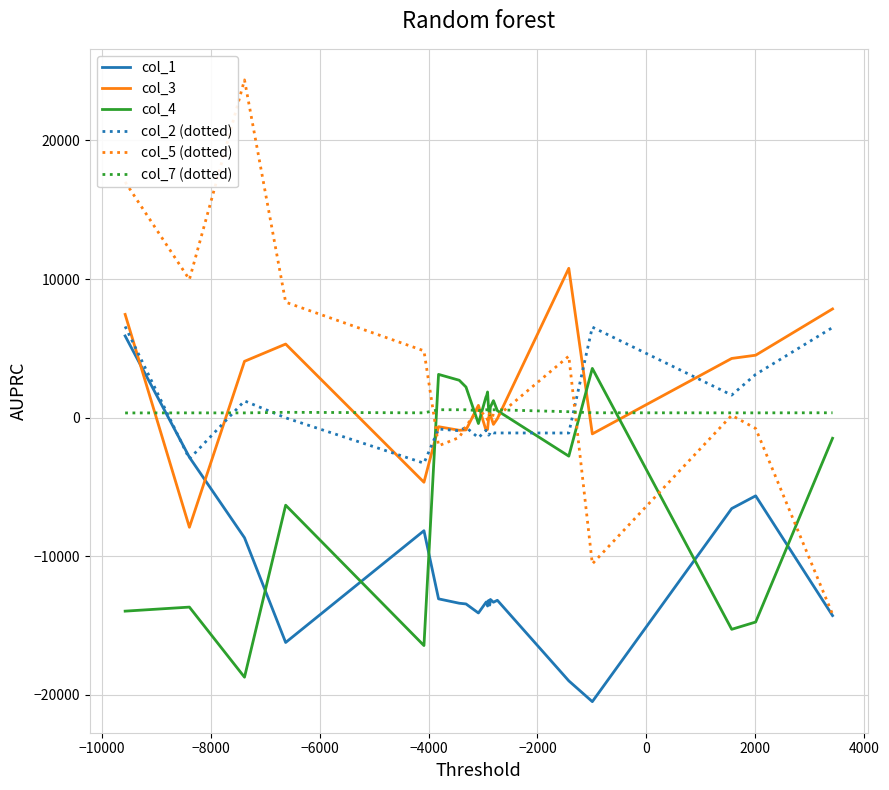

What is the lowest value of the col_1 series?

-20488